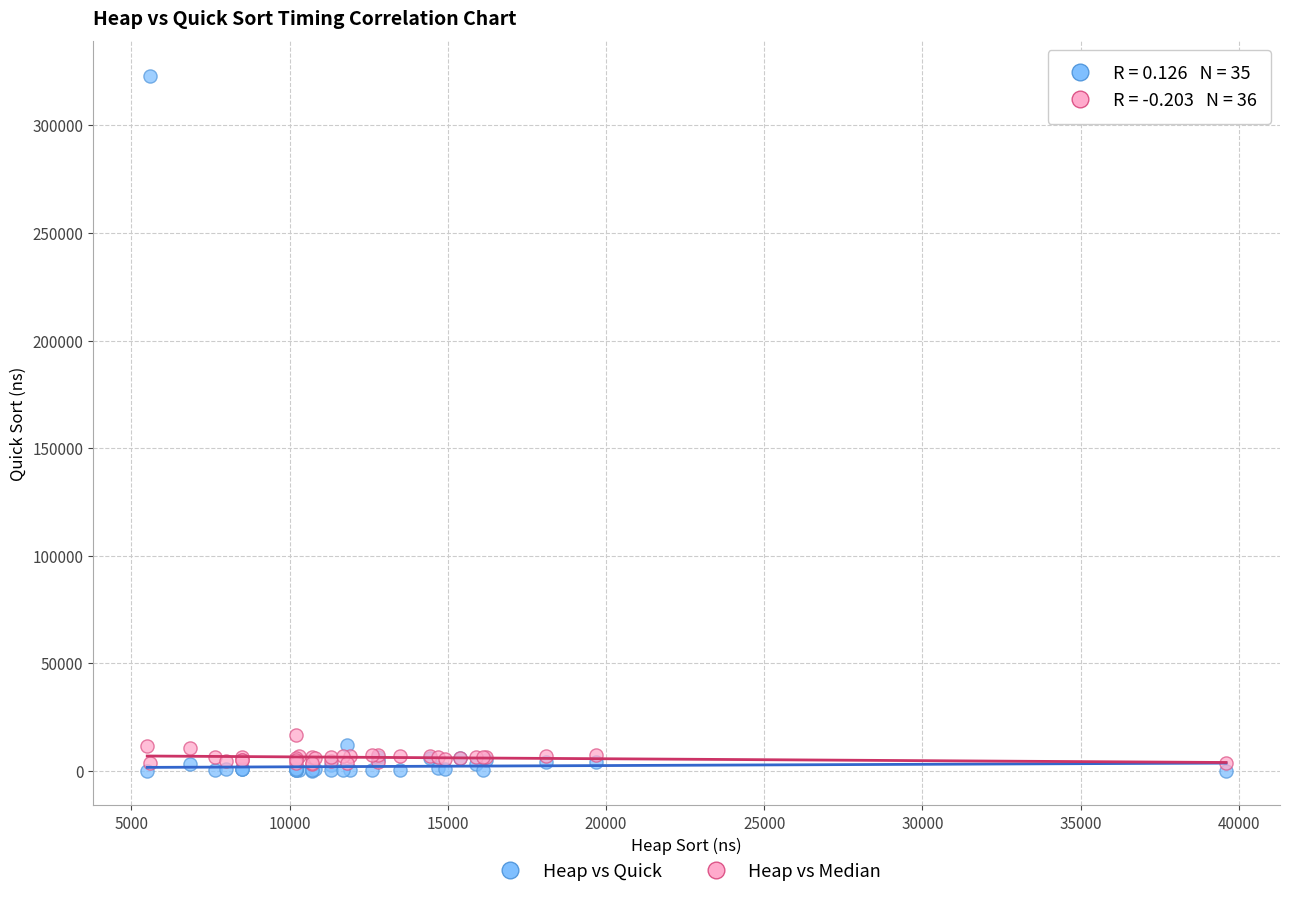

Which series has the widest spread of Y values?

Heap vs Quick